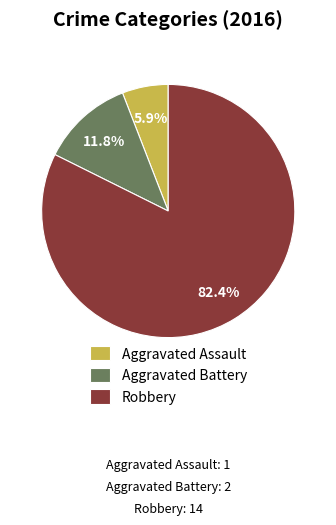

Rank the categories by value from highest to lowest.

Robbery, Aggravated Battery, Aggravated Assault